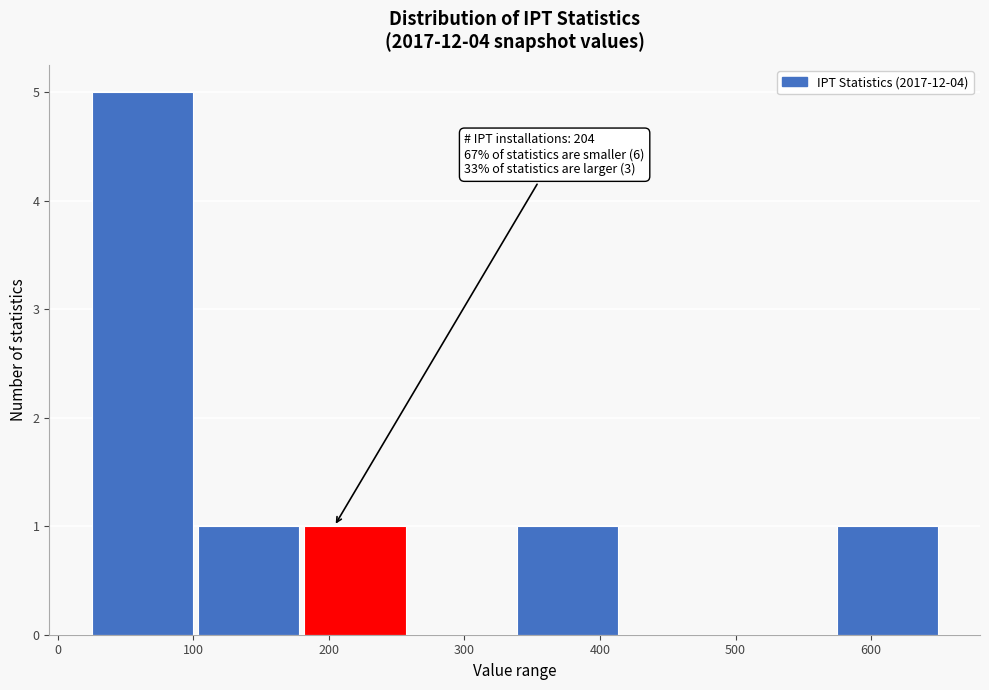

Which range on the x-axis has the tallest bar?

30 to 100